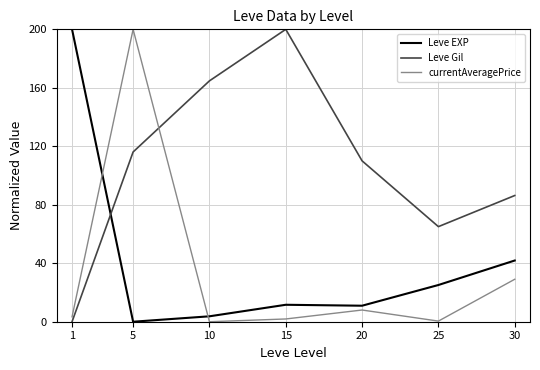

True or false: Leve EXP has more than 2 points higher than both neighbors.

False